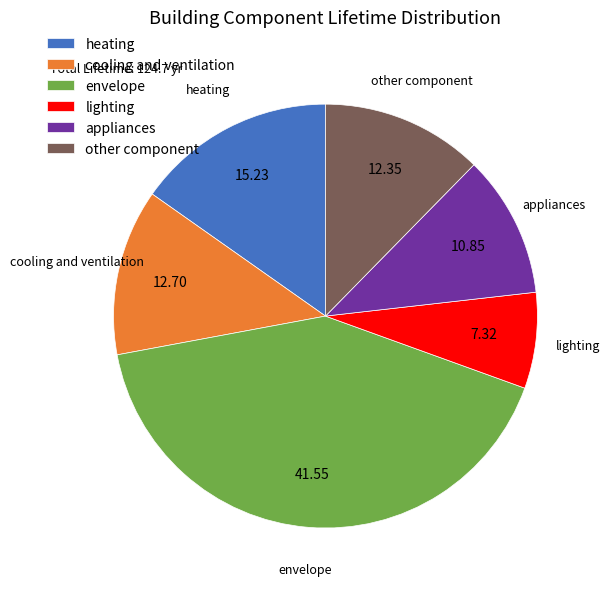

Do cooling and ventilation and appliances together represent more than half of the pie?

No